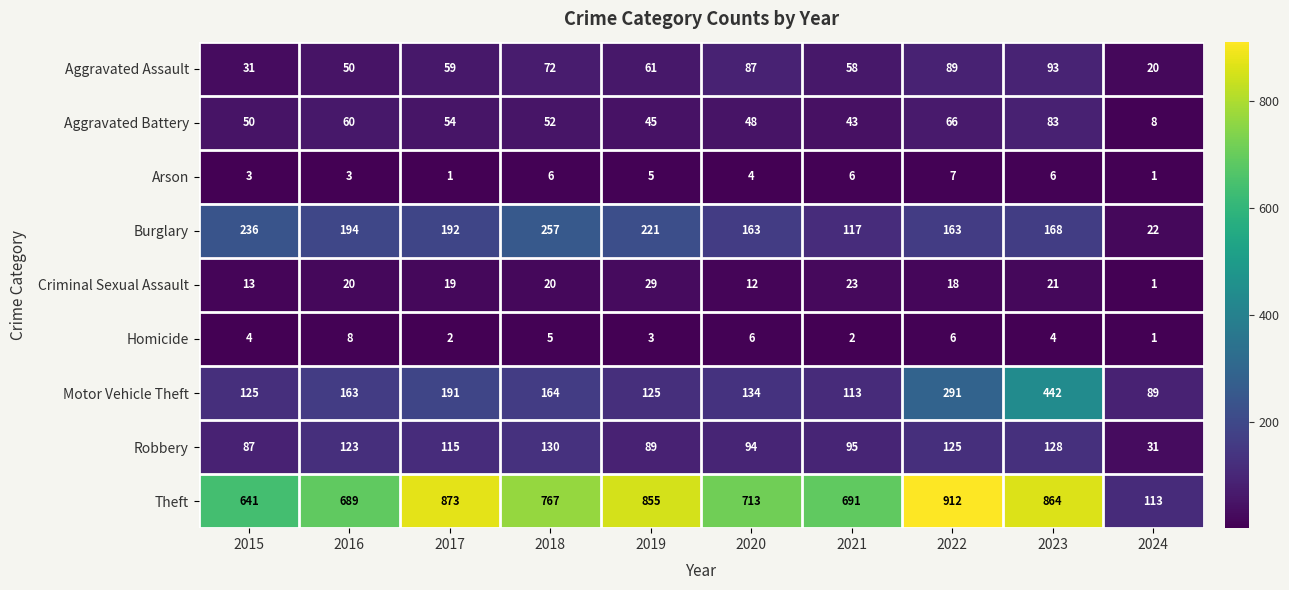

What is the difference between the Motor Vehicle Theft values at 2023 and 2024?

353